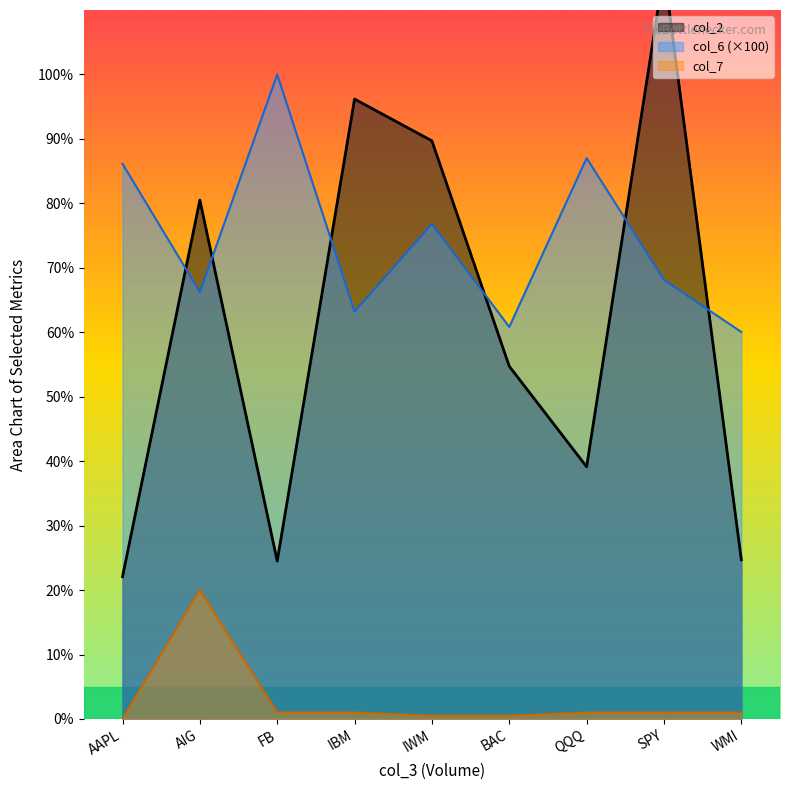

Is it true that col_7 equals 1.6 at FB?

False